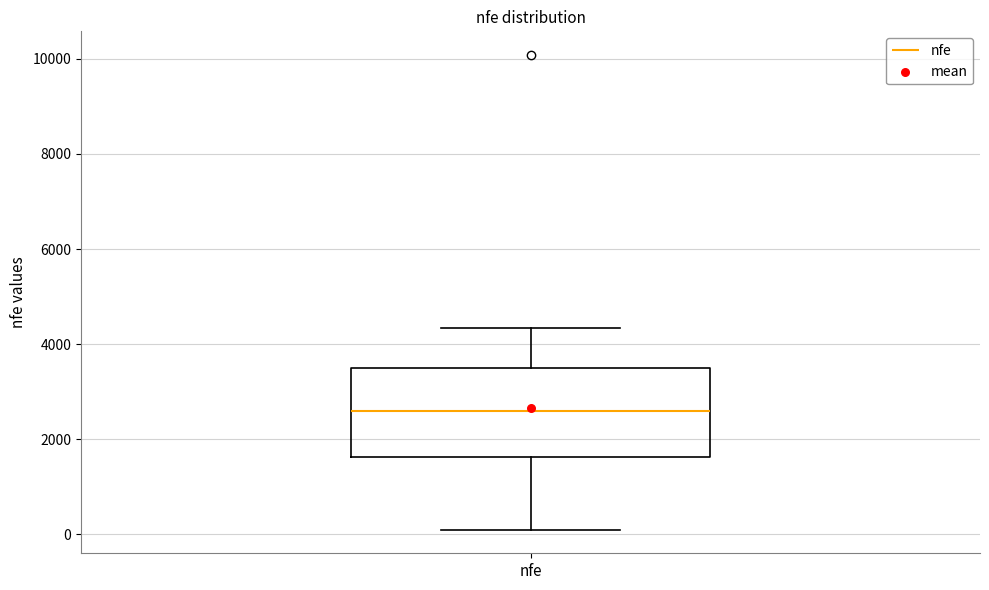

Transcribe this box plot: give where the median line is, the range the box spans, and where the two whiskers end, as read against the y-axis. The values are not printed on the chart, so give them approximately, as read against the axis.

median 2600, box 1600 to 3400, whiskers 200 to 4400